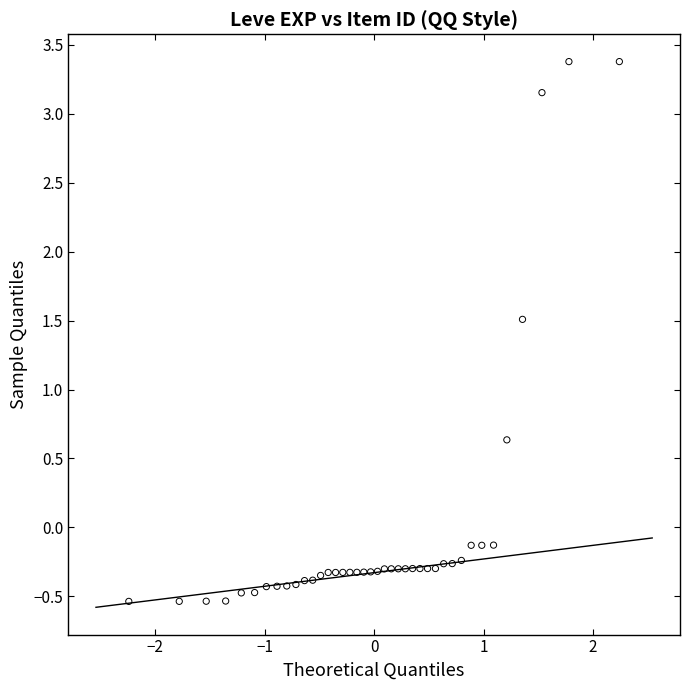

What Y value in the scatter plot is closest to 1?

0.6